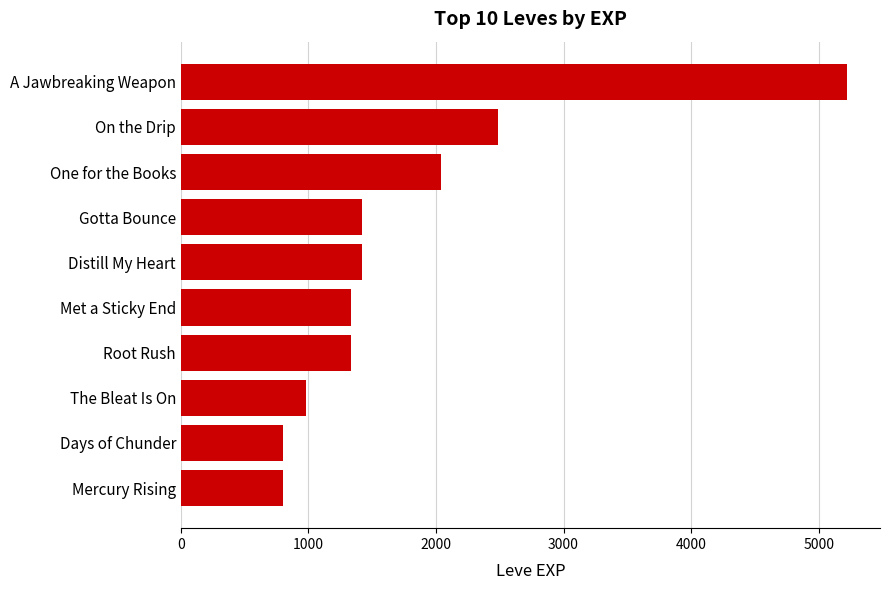

What is the approximate value at On the Drip?

2490